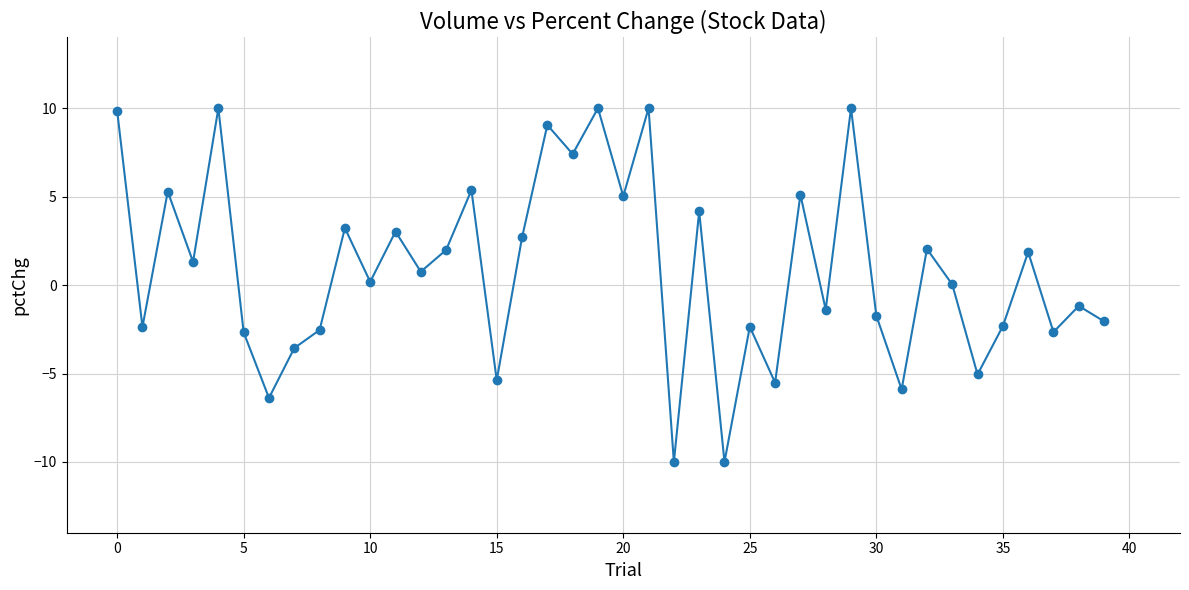

Count the number of categories in the chart.

40